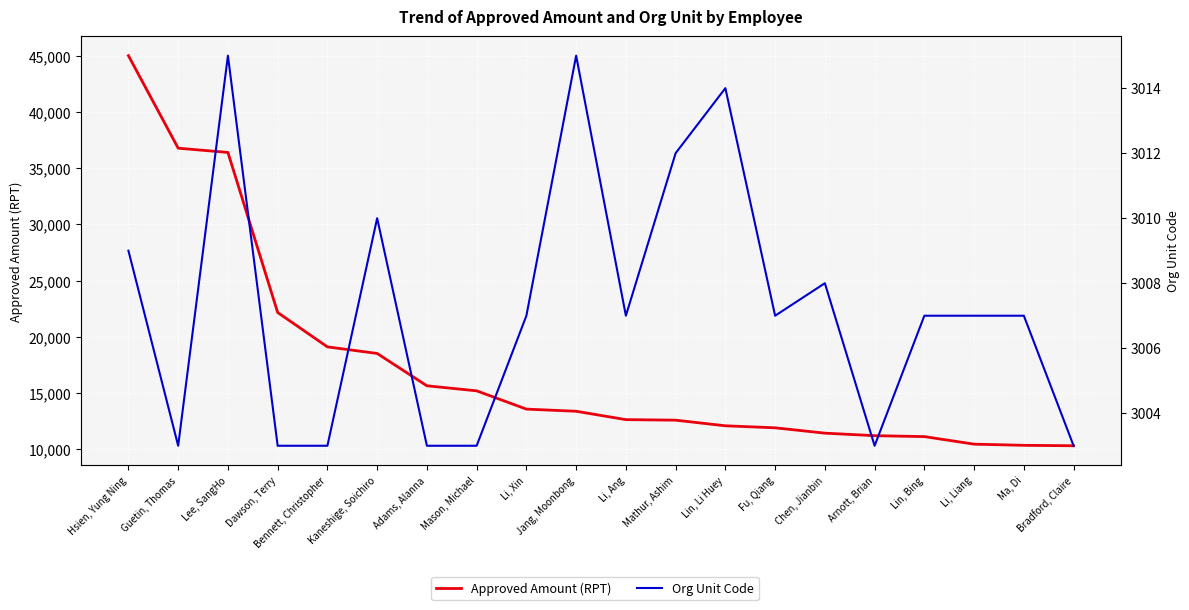

Rank the categories by Org Unit Code value from highest to lowest.

Lee, SangHo, Jang, Moonbong, Lin, Li Huey, Mathur, Ashim, Kaneshige, Soichiro, Hsien, Yung Ning, Chen, Jianbin, Li, Xin, Li, Ang, Fu, Qiang, Lin, Bing, Li, Liang, Ma, Di, Guetin, Thomas, Dawson, Terry, Bennett, Christopher, Adams, Alanna, Mason, Michael, Arnott, Brian, Bradford, Claire